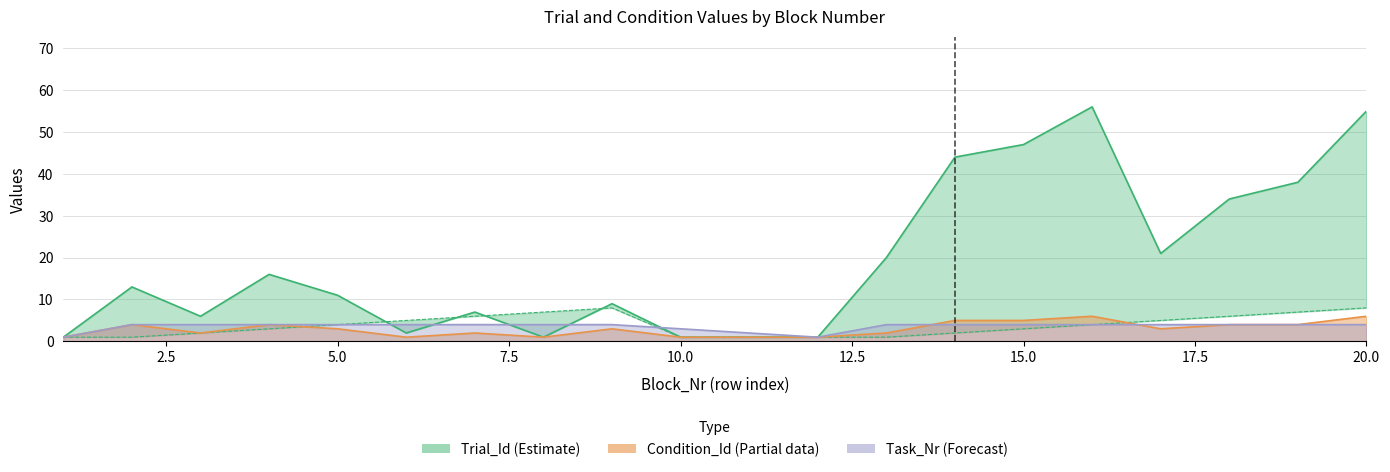

True or false: Condition_Id has more than 0 points higher than both neighbors.

True